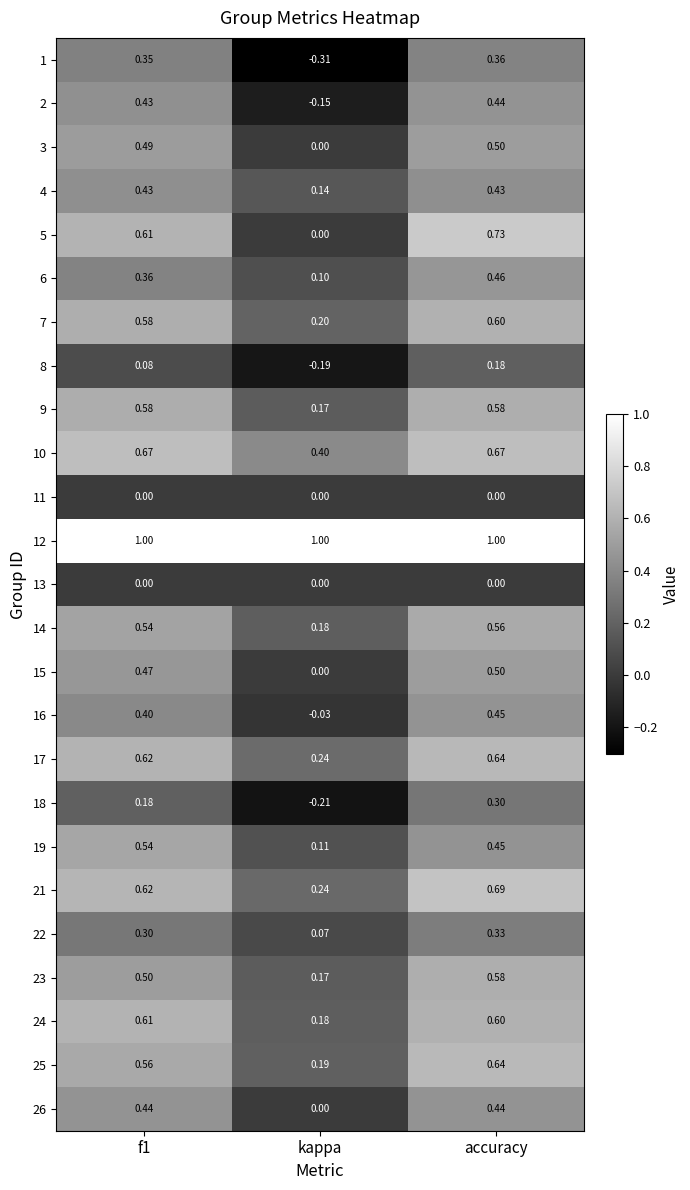

At which category is the sum across all series the highest?

accuracy